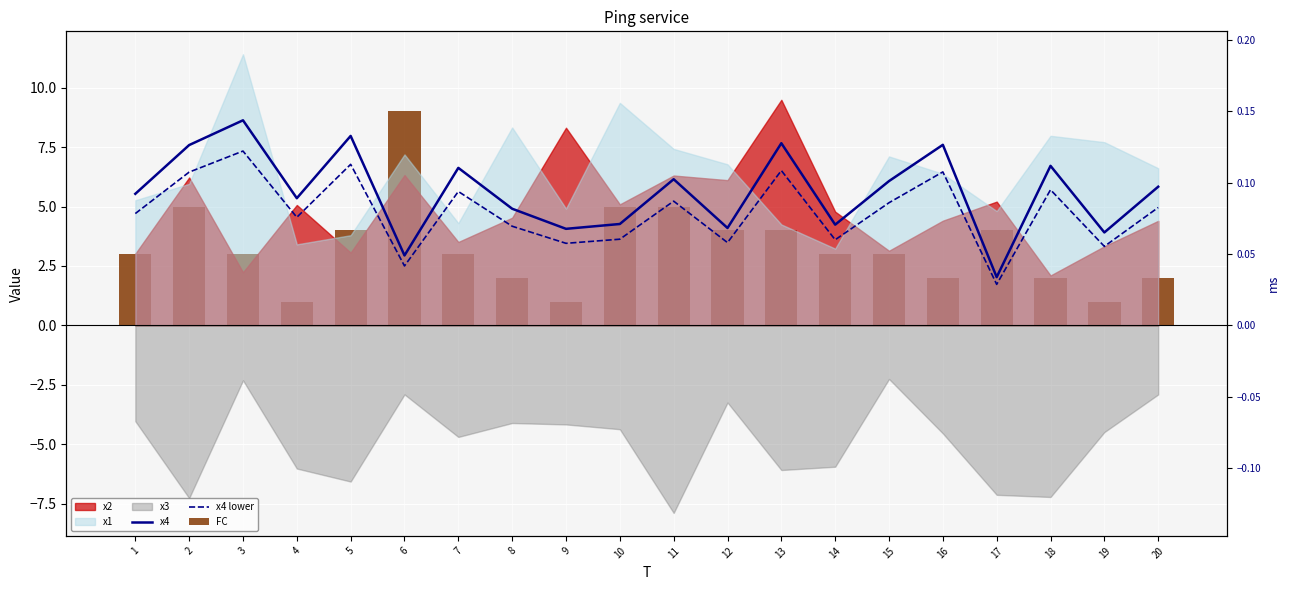

Where does the x4 lower series first go above 4?

1